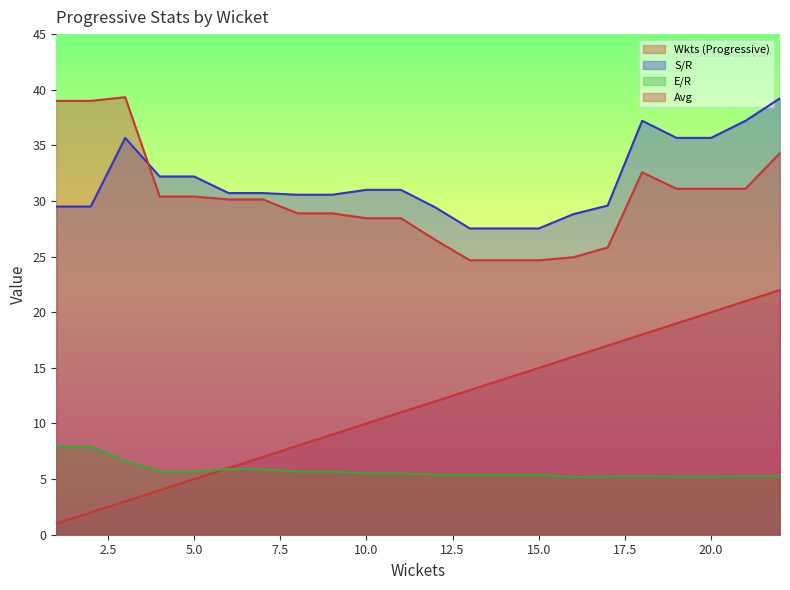

Where is the first local maximum for S/R?

3